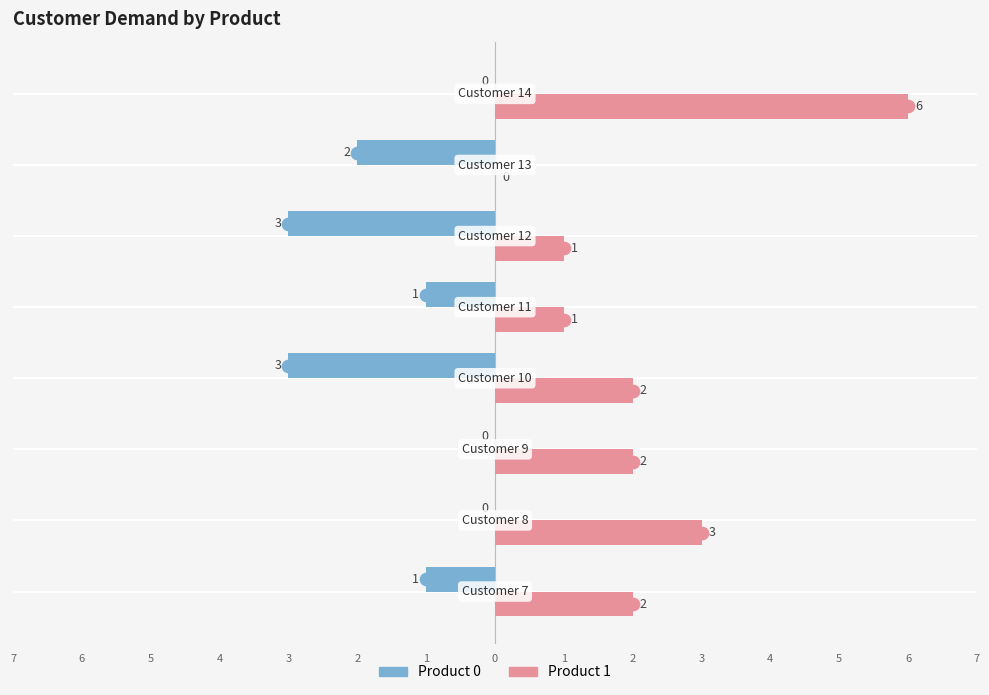

Reading left to right, transcribe all the data shown in this chart.

Product 0: 7=-1	6=0	5=0	4=-3	3=-1	2=-3	1=-2	0=0
Product 1: 7=2	6=3	5=2	4=2	3=1	2=1	1=0	0=6